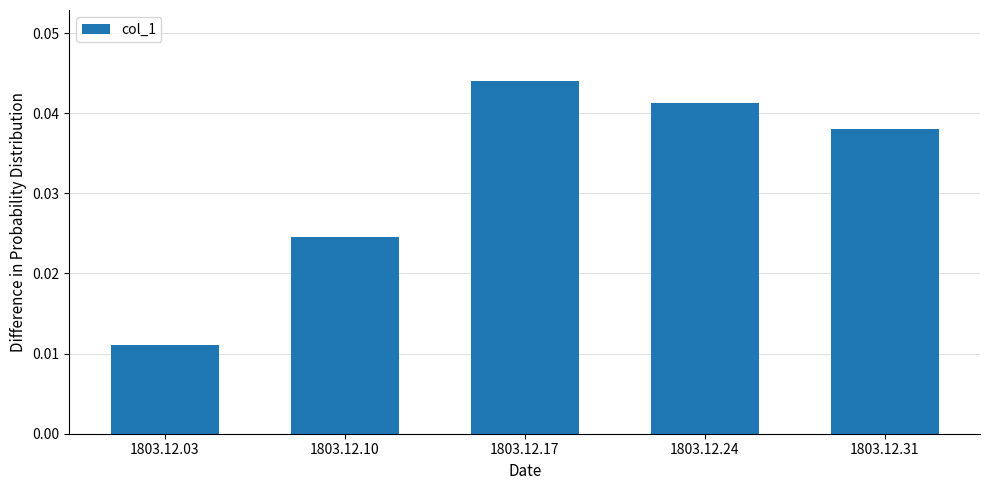

How many categories are shown in the chart?

5